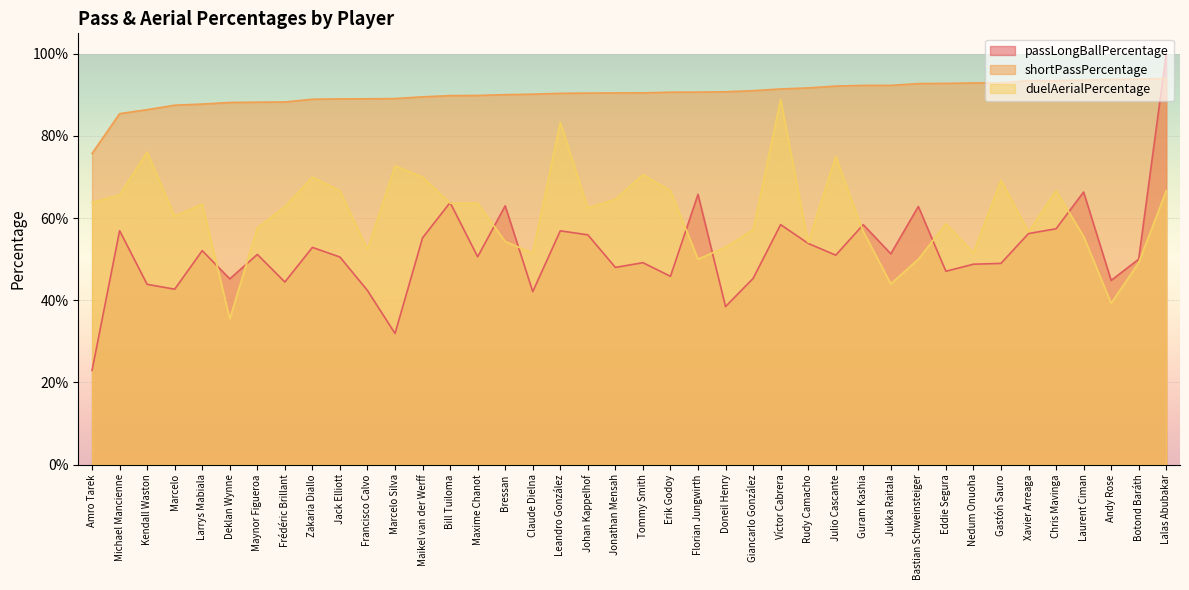

What is the approximate value of duelAerialPercentage at Doneil Henry?

0.5